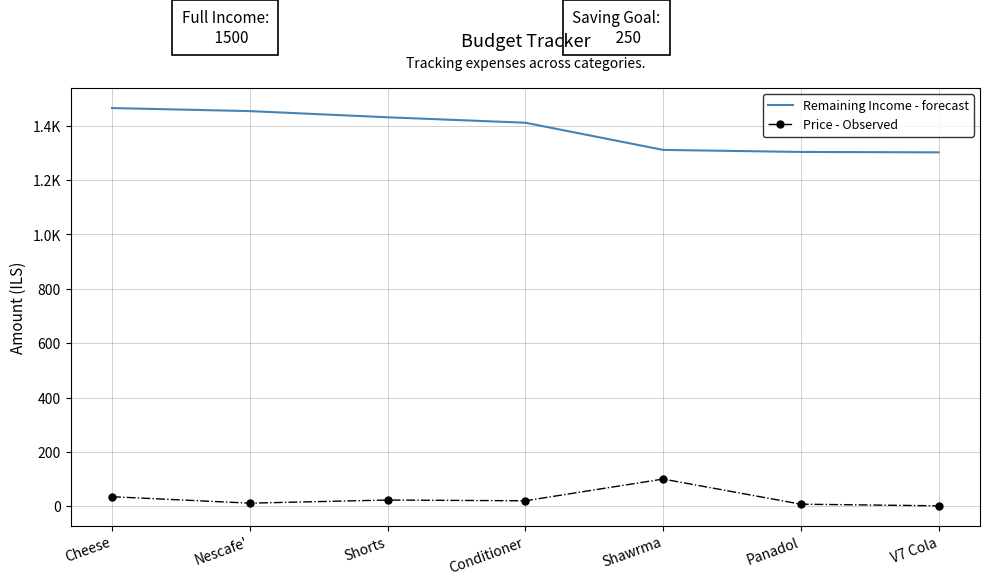

What are all the series names shown in the legend?

Remaining Income - forecast, Price - Observed